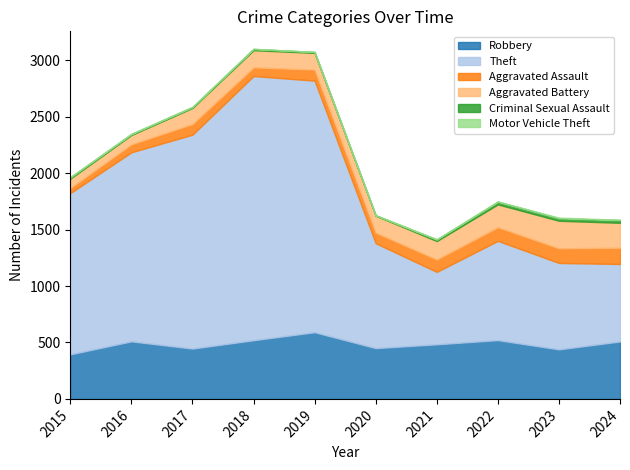

Which series has the widest spread of values?

Theft